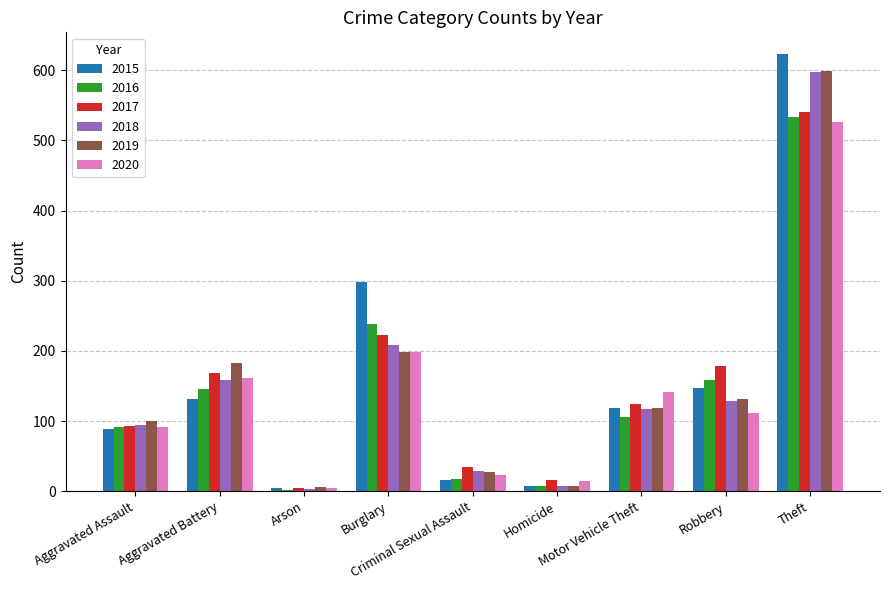

Which series has the largest range (max minus min)?

2015